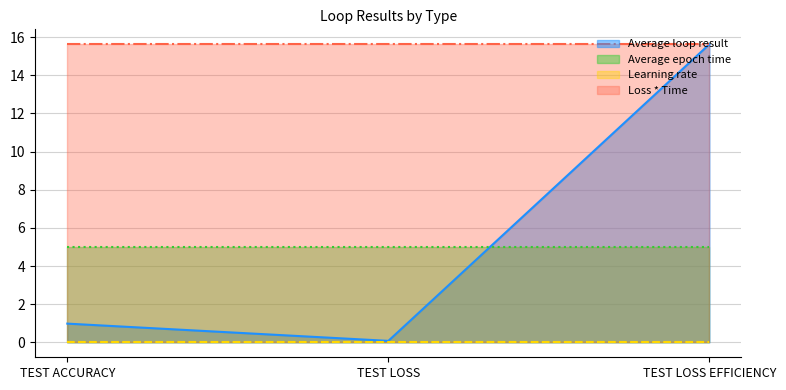

Is the value of Average loop result at TEST LOSS greater than the value of Average epoch time at TEST LOSS EFFICIENCY?

No